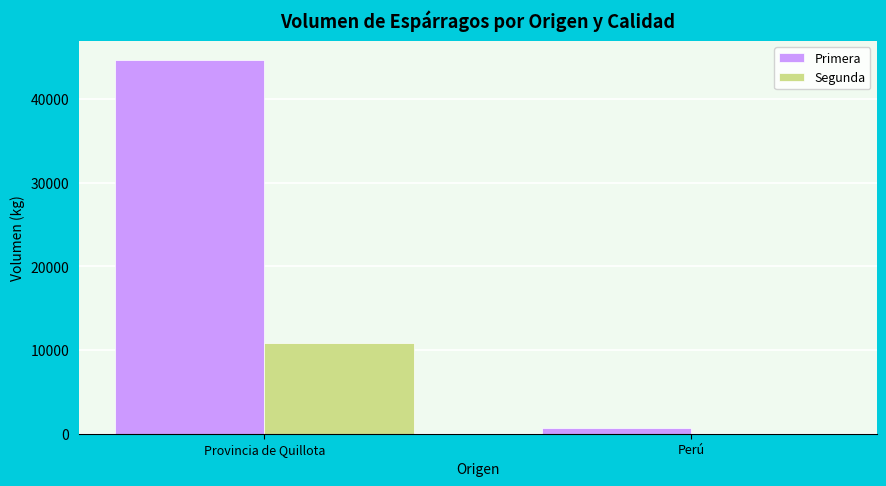

Is it true that Segunda equals 0 at Perú?

True